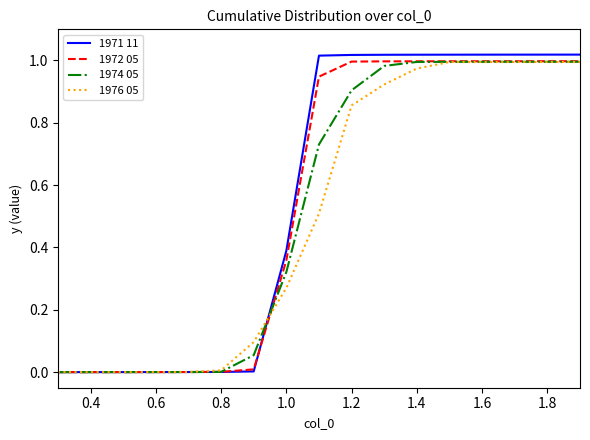

What are all the series names shown in the legend?

1971 11, 1972 05, 1974 05, 1976 05